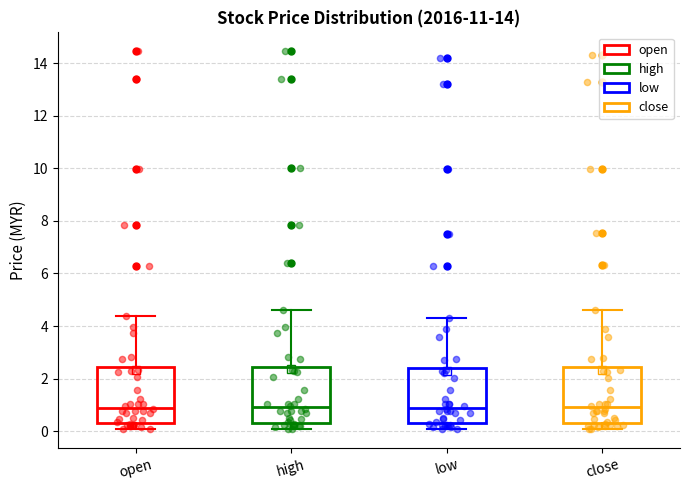

Reading left to right, transcribe this box plot: for each box, give where its median line is, the range the box spans, and where its two whiskers end, as read against the y-axis. The values are not printed on the chart, so give them approximately, as read against the axis.

open: median 0.8, box 0.4 to 2.4, whiskers 0.0 to 4.4
high: median 1.0, box 0.4 to 2.4, whiskers 0.0 to 4.6
low: median 0.8, box 0.4 to 2.4, whiskers 0.0 to 4.4
close: median 1.0, box 0.4 to 2.4, whiskers 0.0 to 4.6